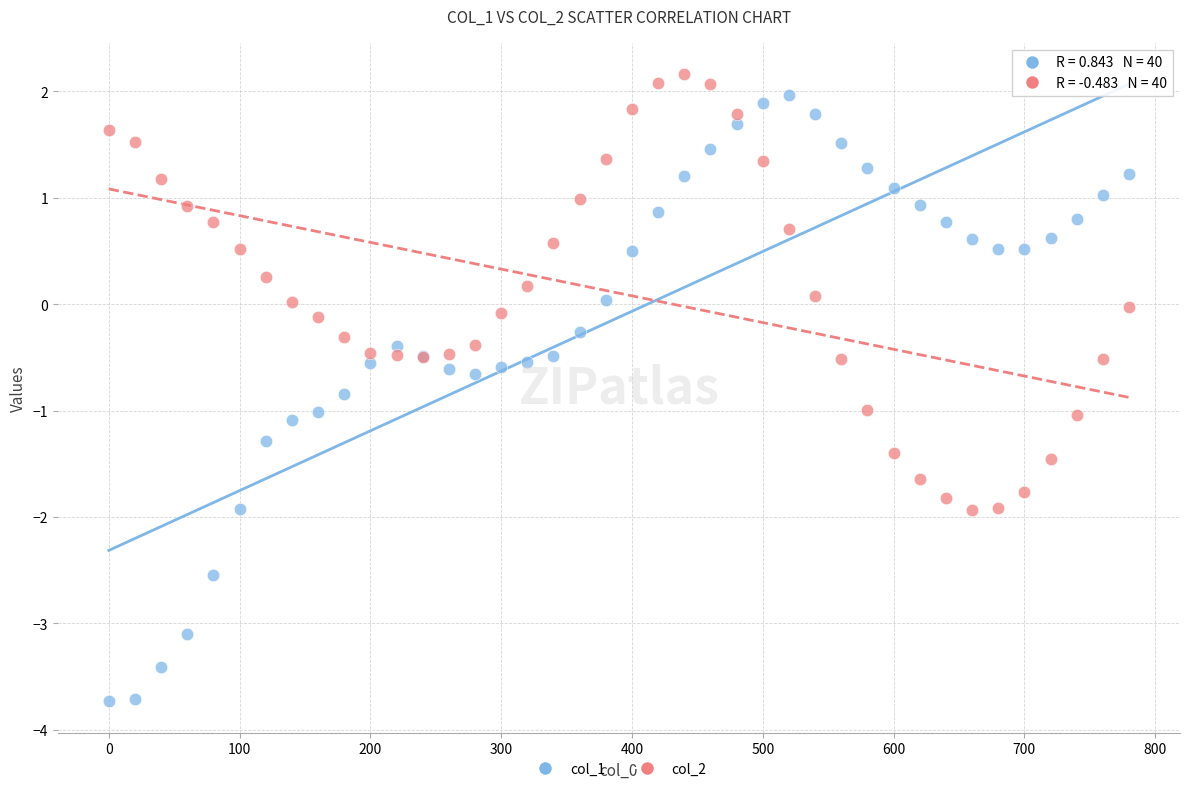

Which series has the largest Y range (max minus min)?

col_1